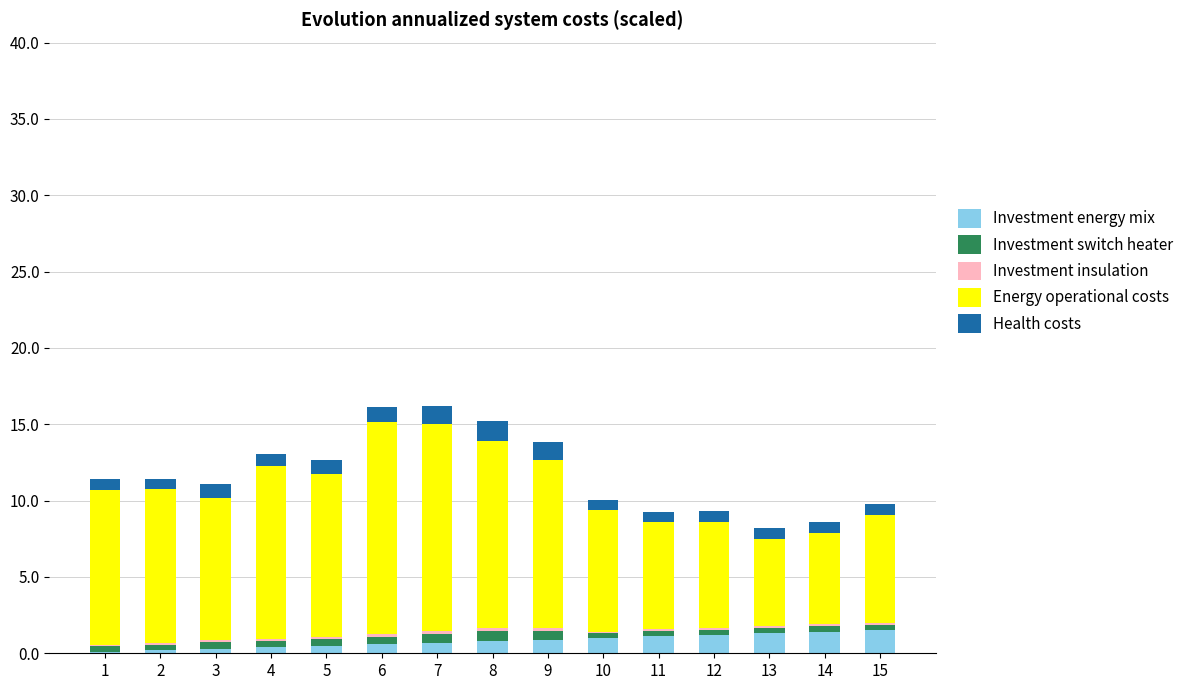

What is the average value of the Investment energy mix series?

0.8